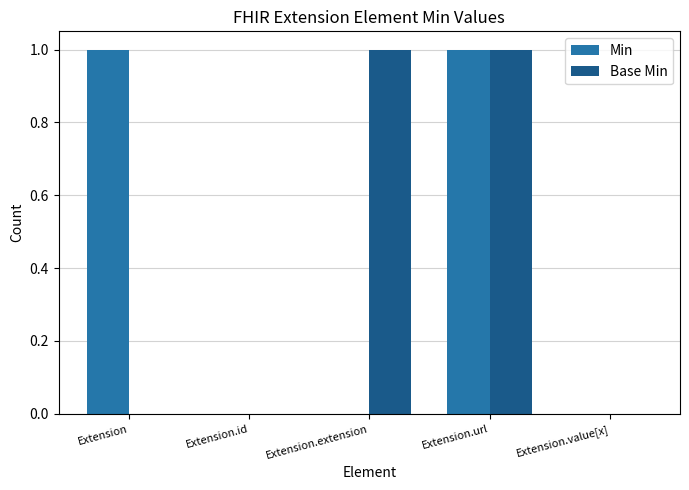

Is the value of Base Min at Extension.id greater than the value of Min at Extension.url?

No